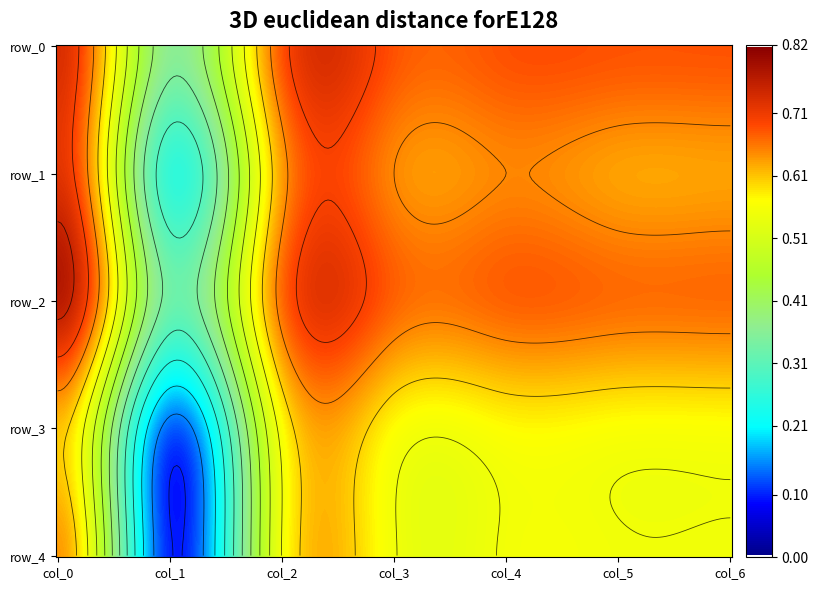

Where is row_2 nearest to the value 0?

col_1